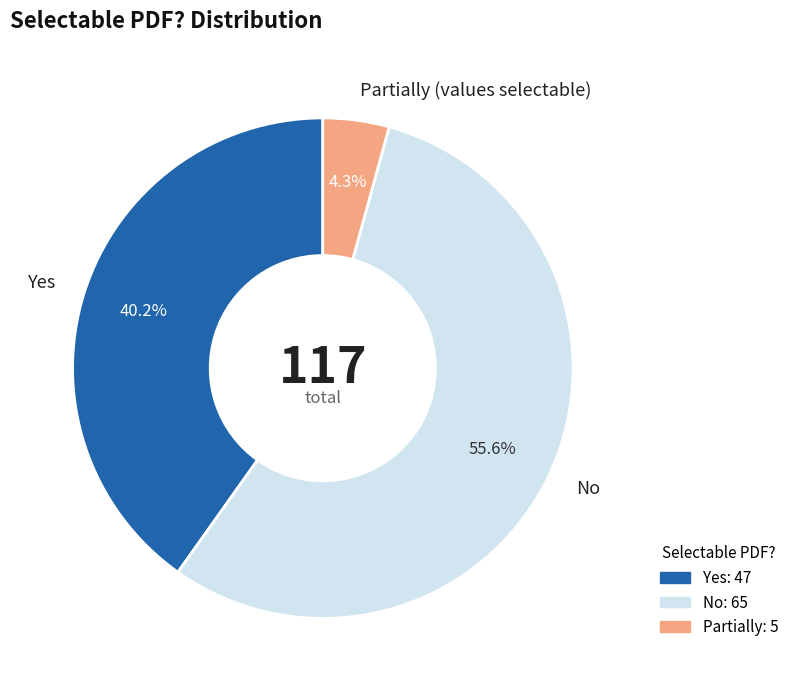

Which category has the biggest portion of the pie?

No